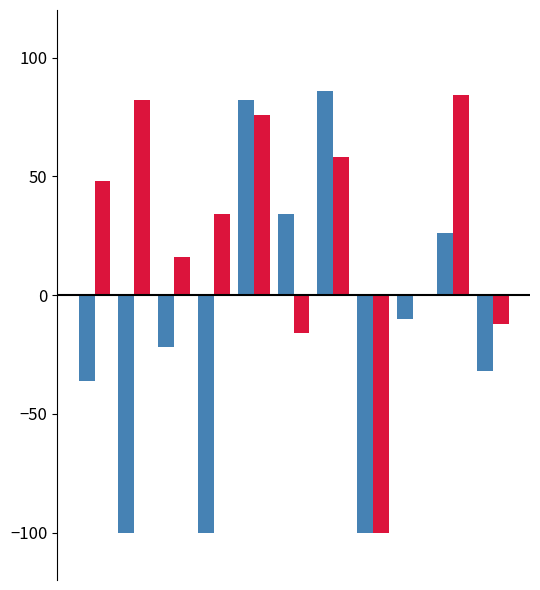

Is it true that blogentis.csv equals -59.2 at 3?

False